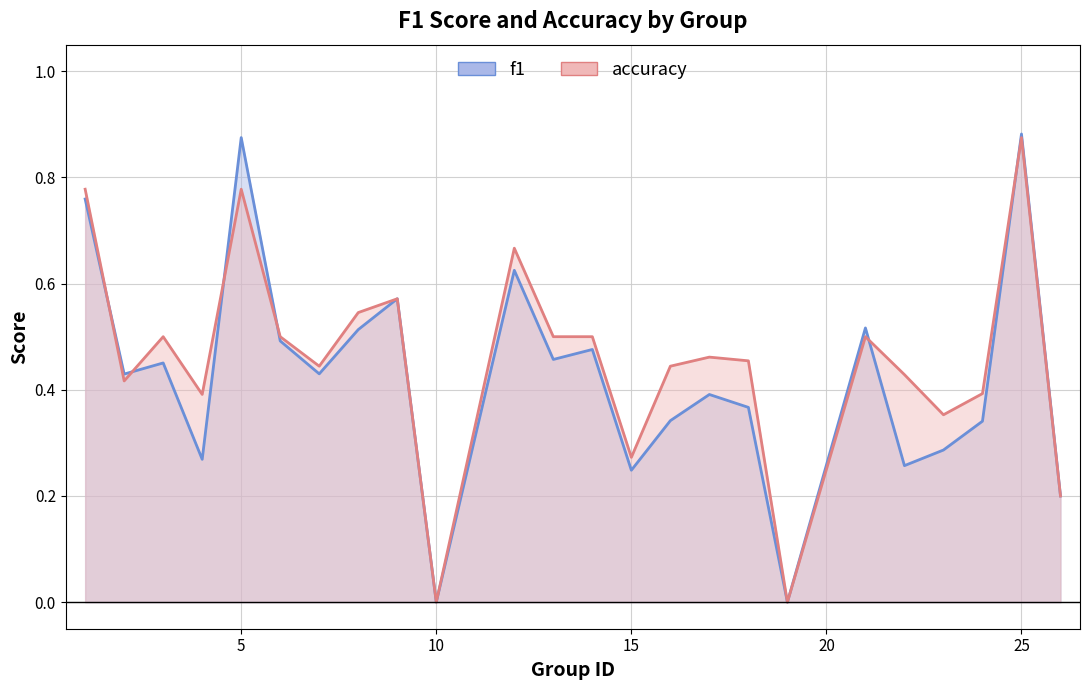

How many lines are shown in the chart?

2